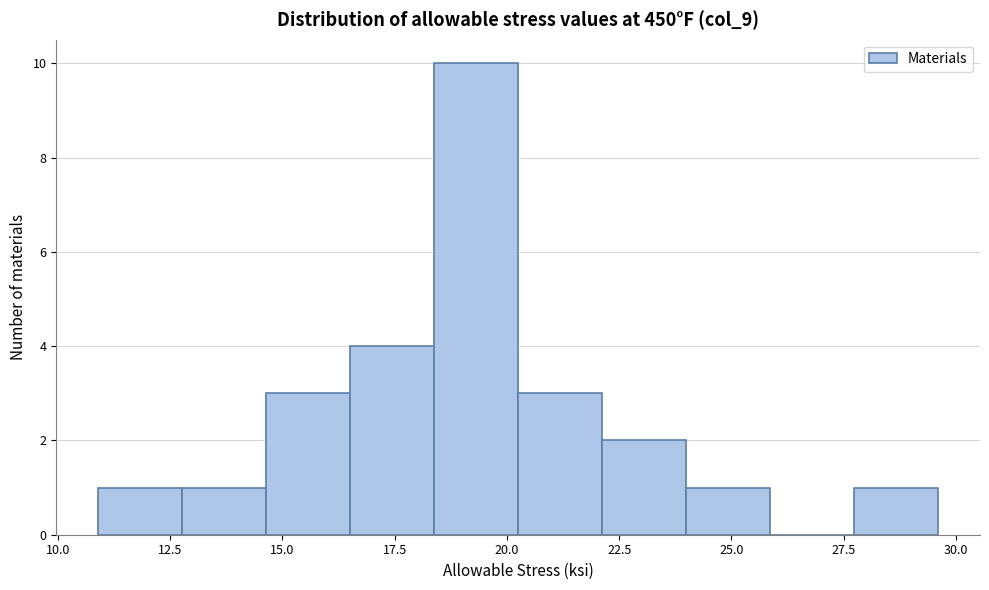

Around what value on the x-axis is the tallest bar? Give the approximate position of its centre, as read against the axis.

19.5